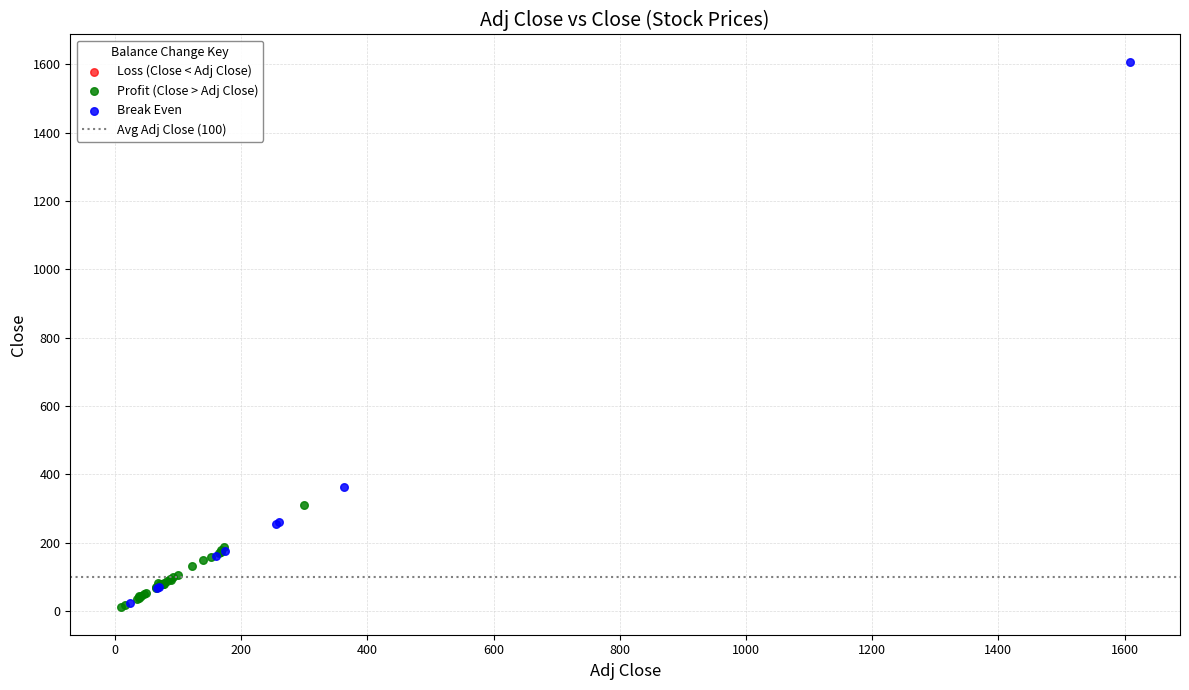

Which series has the widest spread of Y values?

Break Even